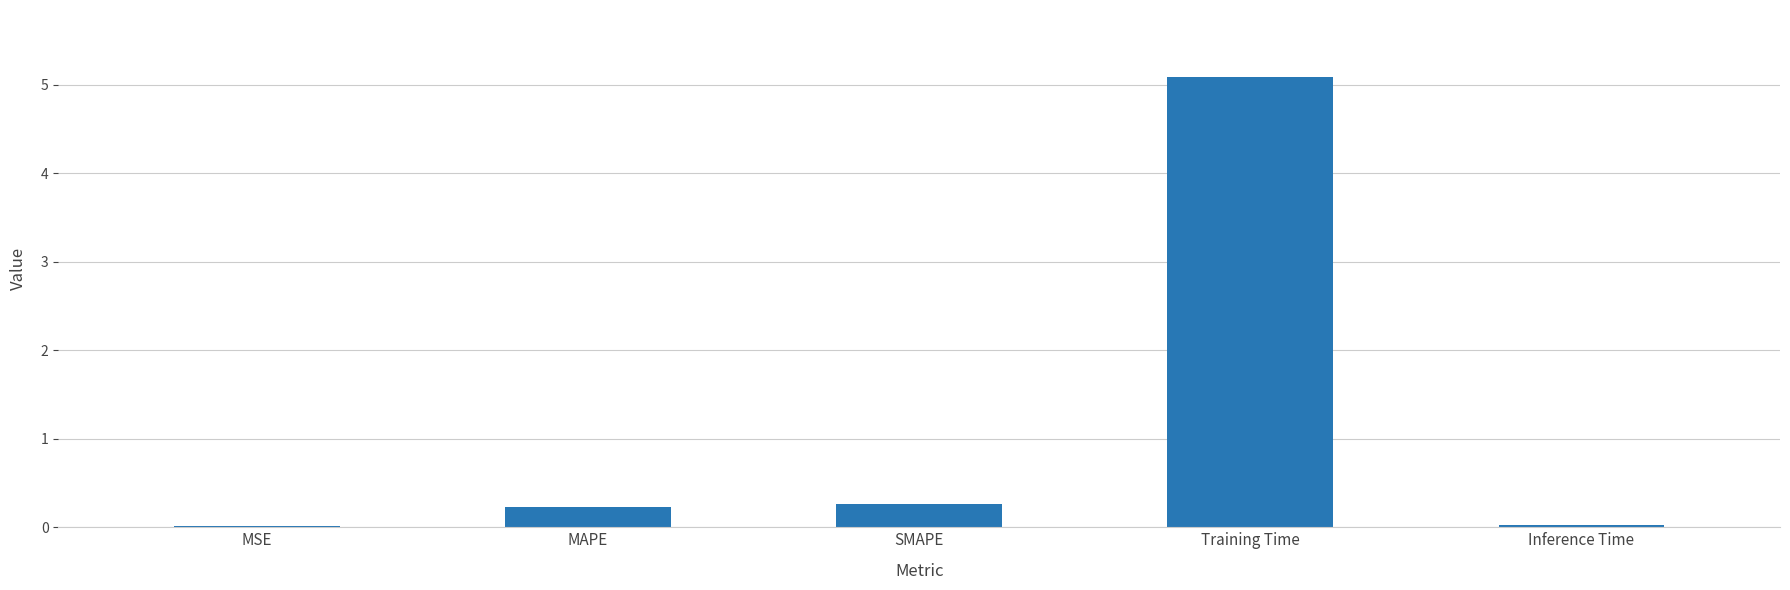

What is the sum of the values at MAPE and SMAPE?

0.5